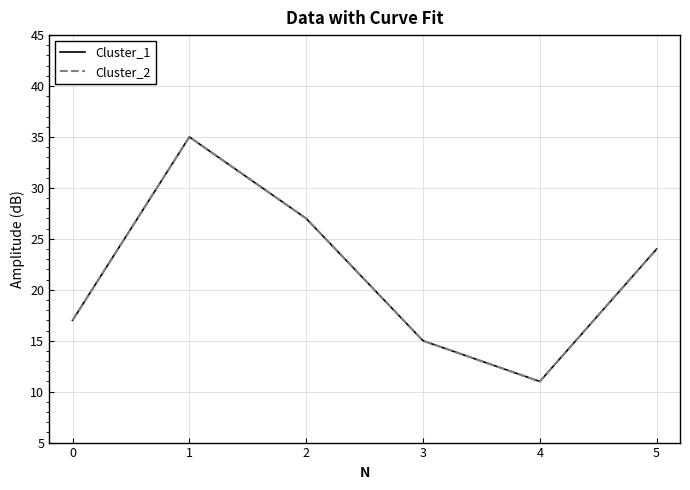

True or false: Cluster_1 and Cluster_2 intersect in this chart.

False